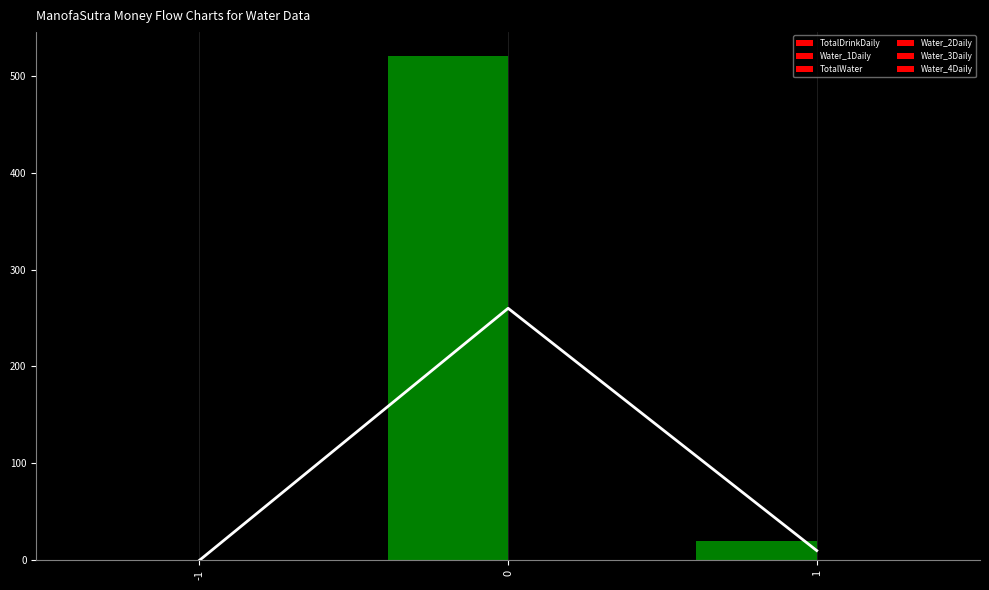

The Water_3Daily series shows 0 at 0. True or false?

True